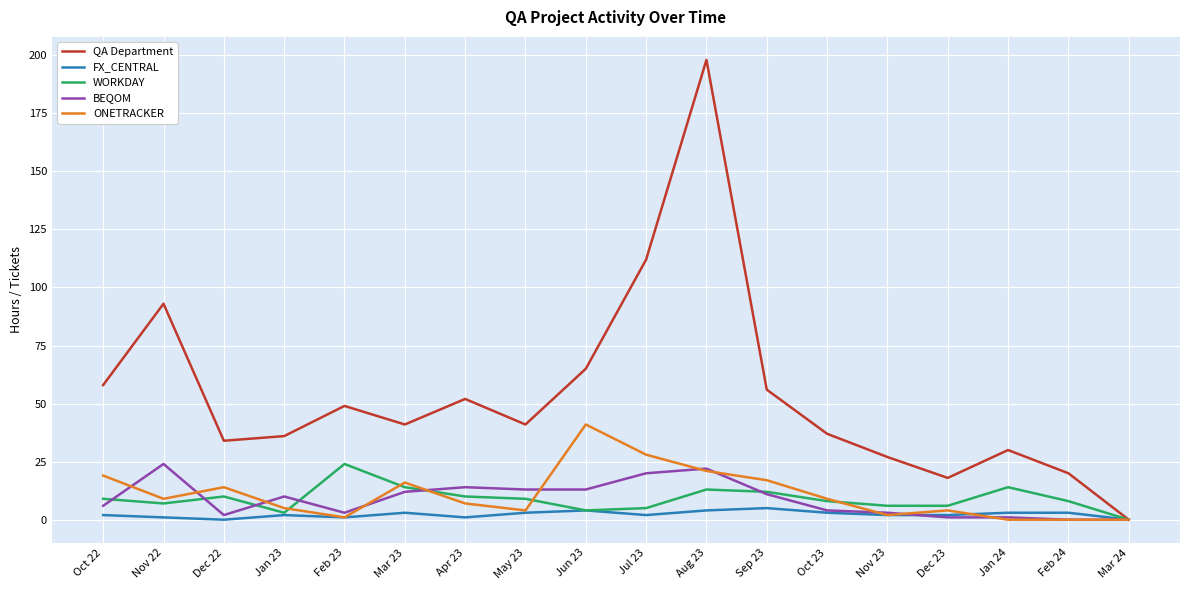

What are all the series names shown in the legend?

QA Department, FX_CENTRAL, WORKDAY, BEQOM, ONETRACKER